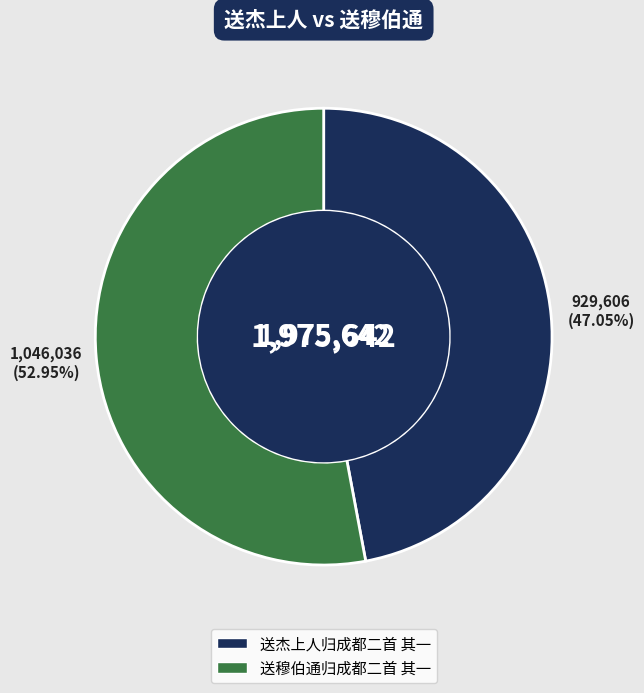

Count the number of slices in the pie.

2